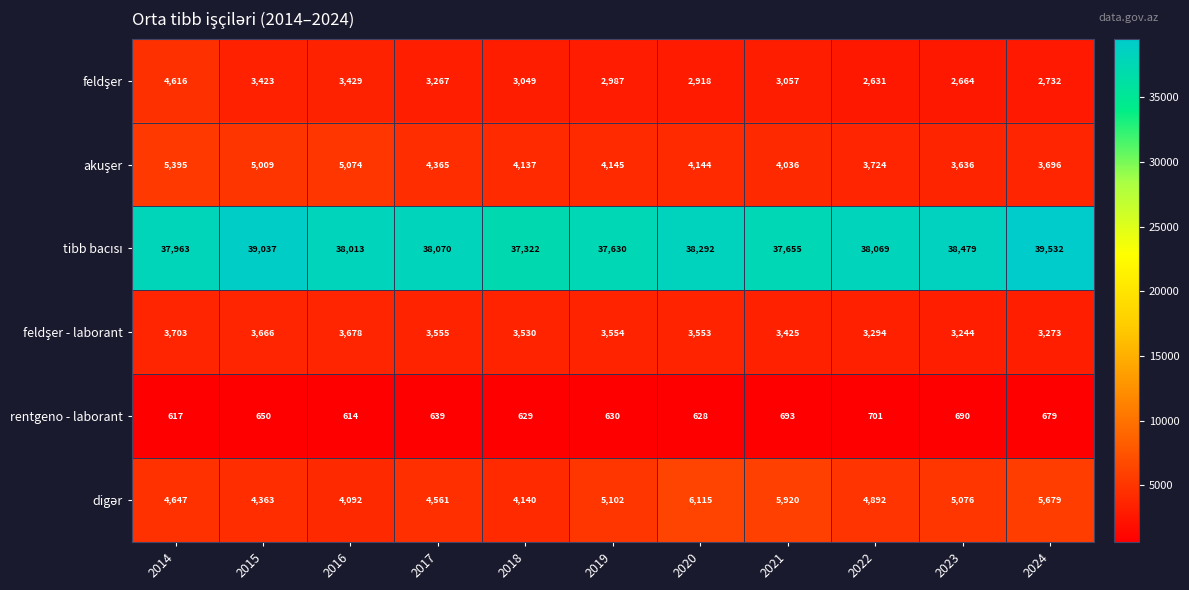

At which category does the chart reach its minimum across all series?

2016